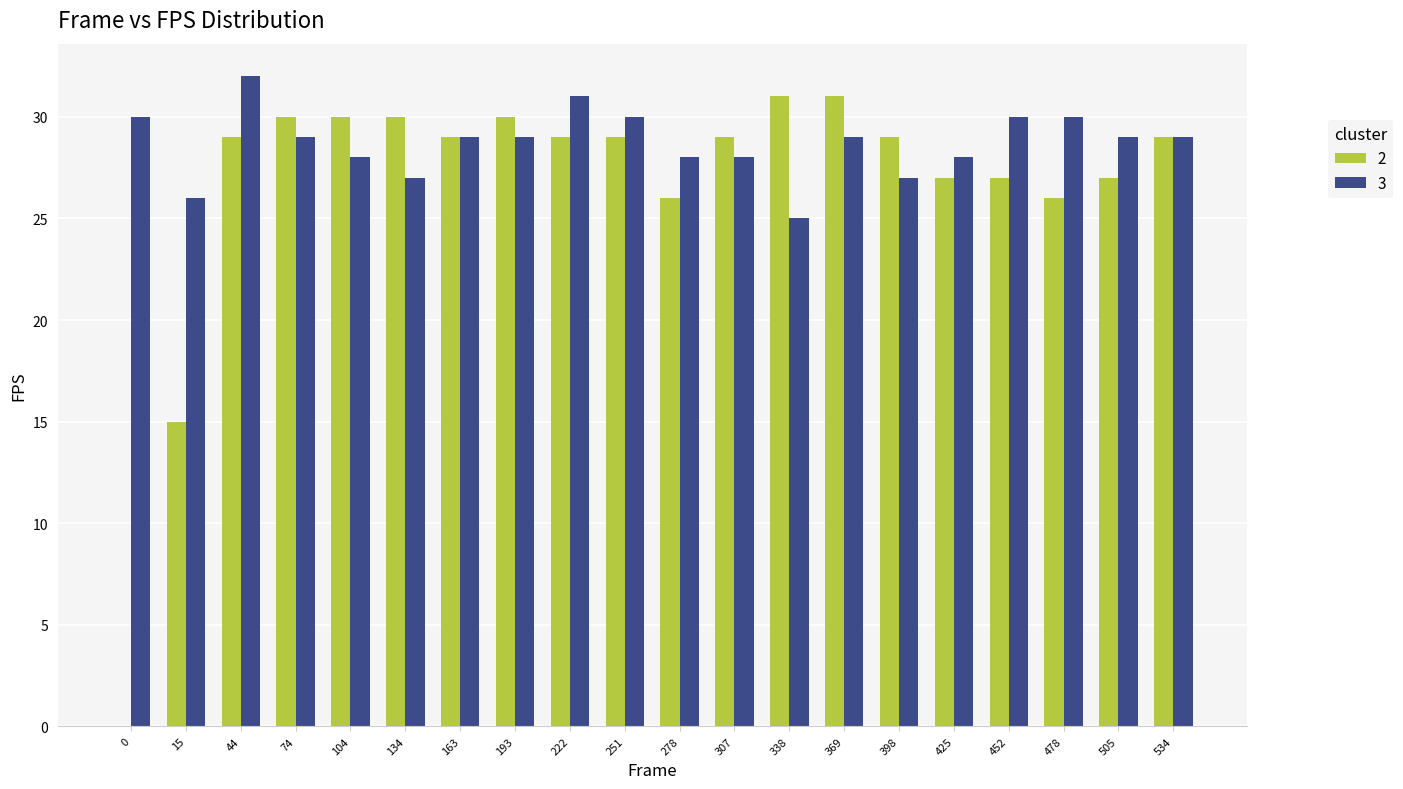

Reading right to left, transcribe all the data shown in this chart.

2: 29	27	26	27	27	29	31	31	29	26	29	29	30	29	30	30	30	29	15	0
3: 29	29	30	30	28	27	29	25	28	28	30	31	29	29	27	28	29	32	26	30